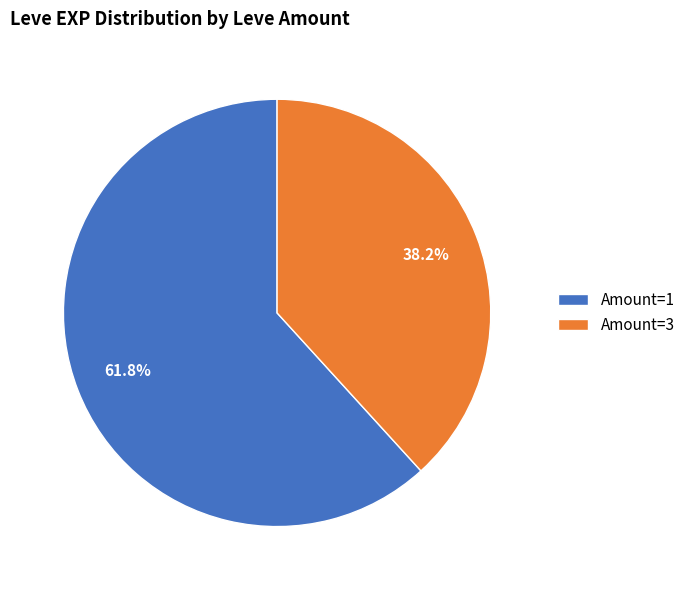

To the nearest percent, what is the average slice percentage?

50%